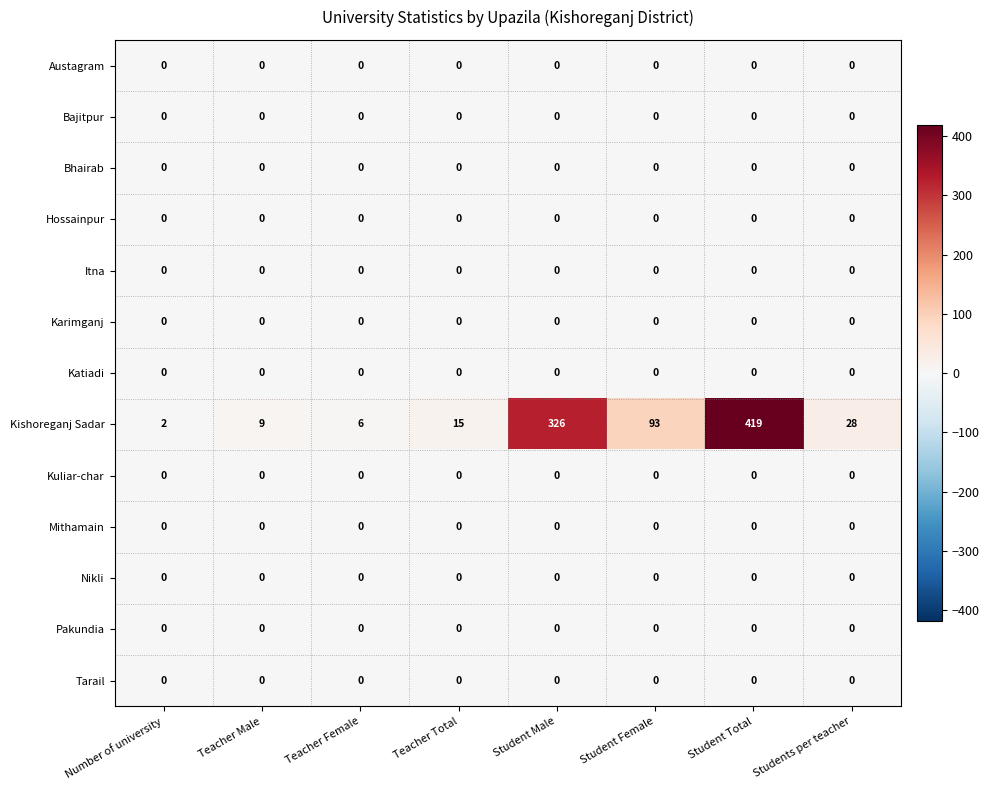

What is the difference between the maximum and minimum values in the Kishoreganj Sadar series?

417